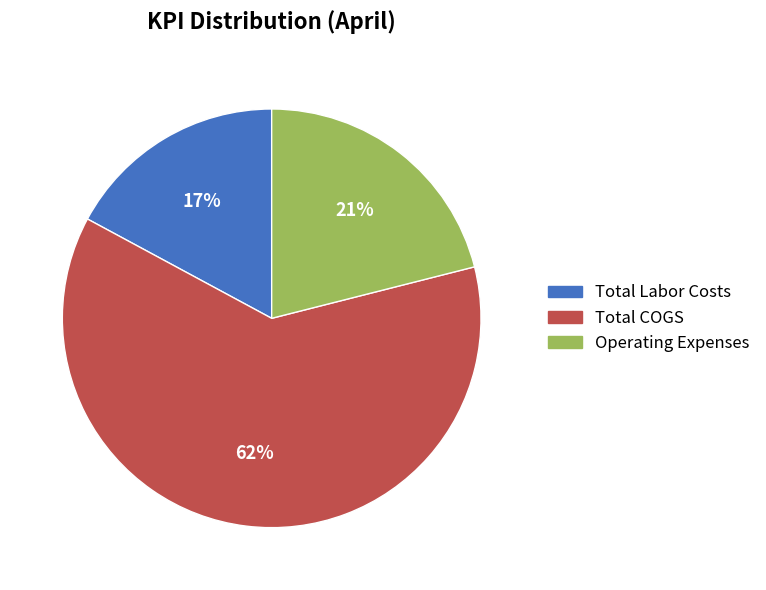

Does any single category account for the majority?

Yes